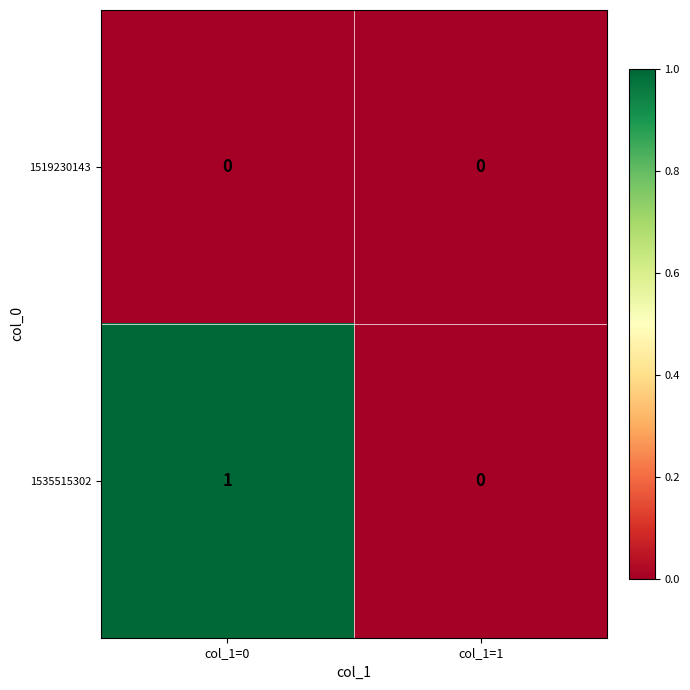

List the series in order of their peak value, lowest first.

1519230143, 1535515302